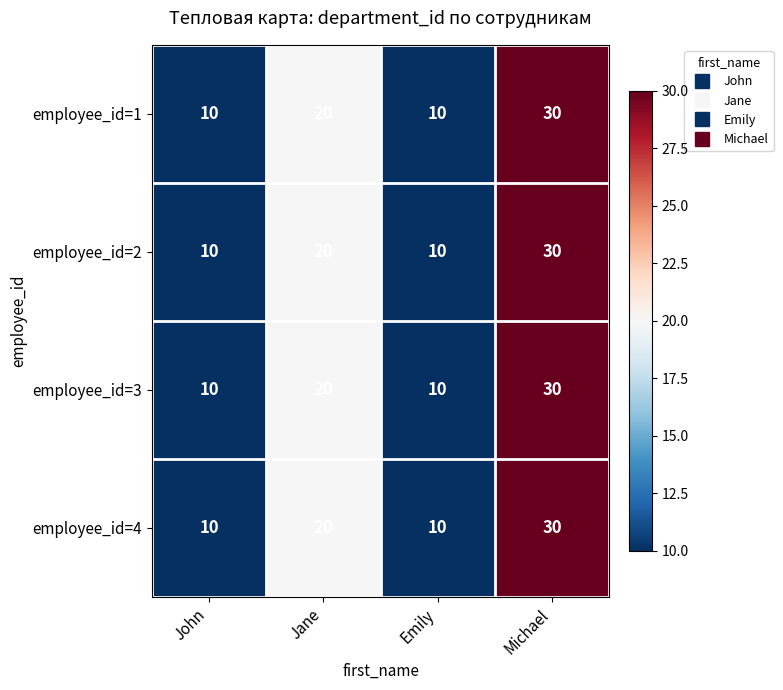

Reading left to right, transcribe all the data shown in this chart.

employee_id=1: 10	20	10	30
employee_id=2: 10	20	10	30
employee_id=3: 10	20	10	30
employee_id=4: 10	20	10	30